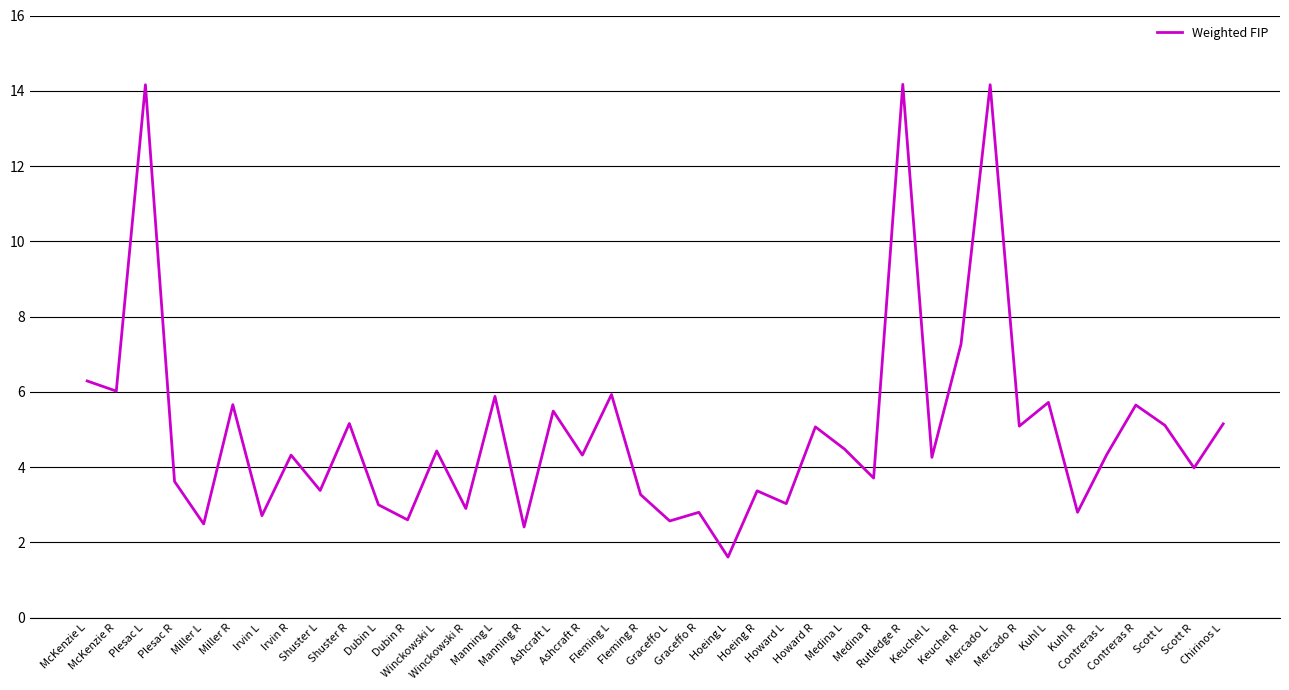

What is the smallest value displayed?

1.6